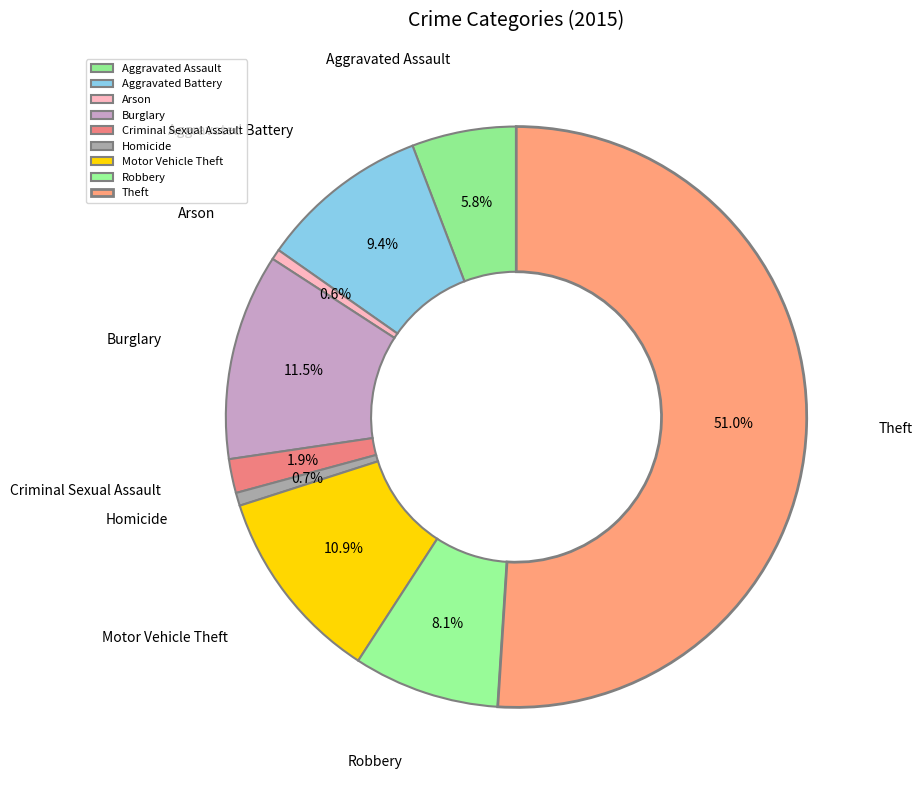

Which has a higher value, Aggravated Assault or Homicide?

Aggravated Assault